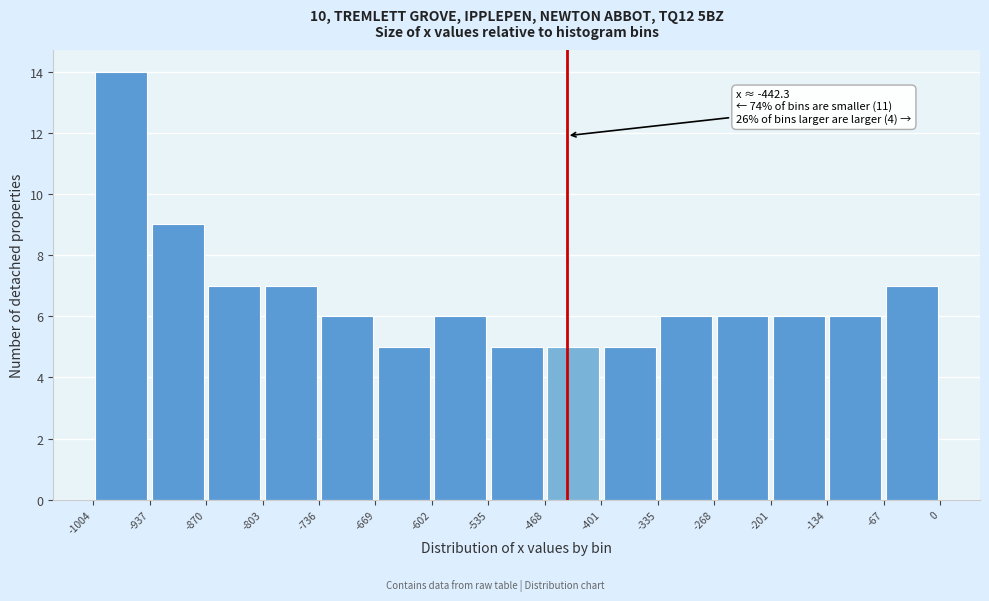

Over which range of the x-axis is the bar tallest?

-1004 to -937